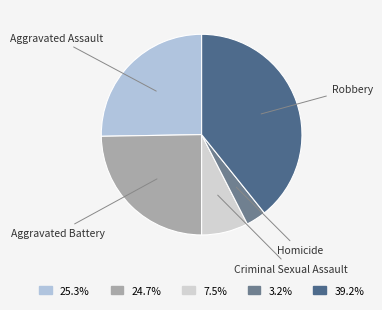

Which slice is the largest?

Robbery